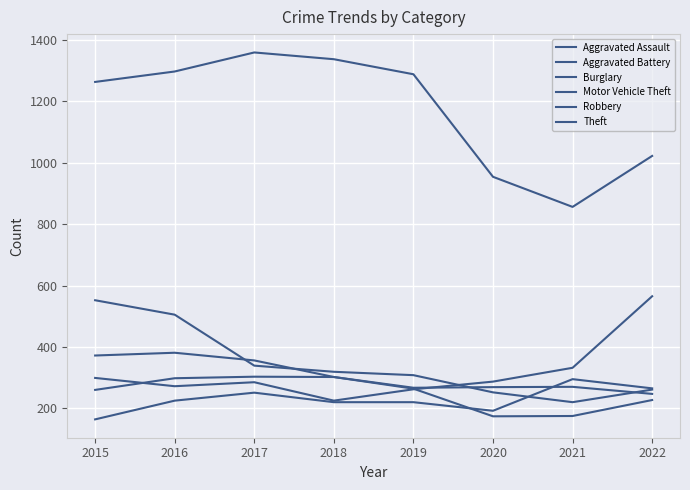

What is the approximate value of Burglary at 2020?

252